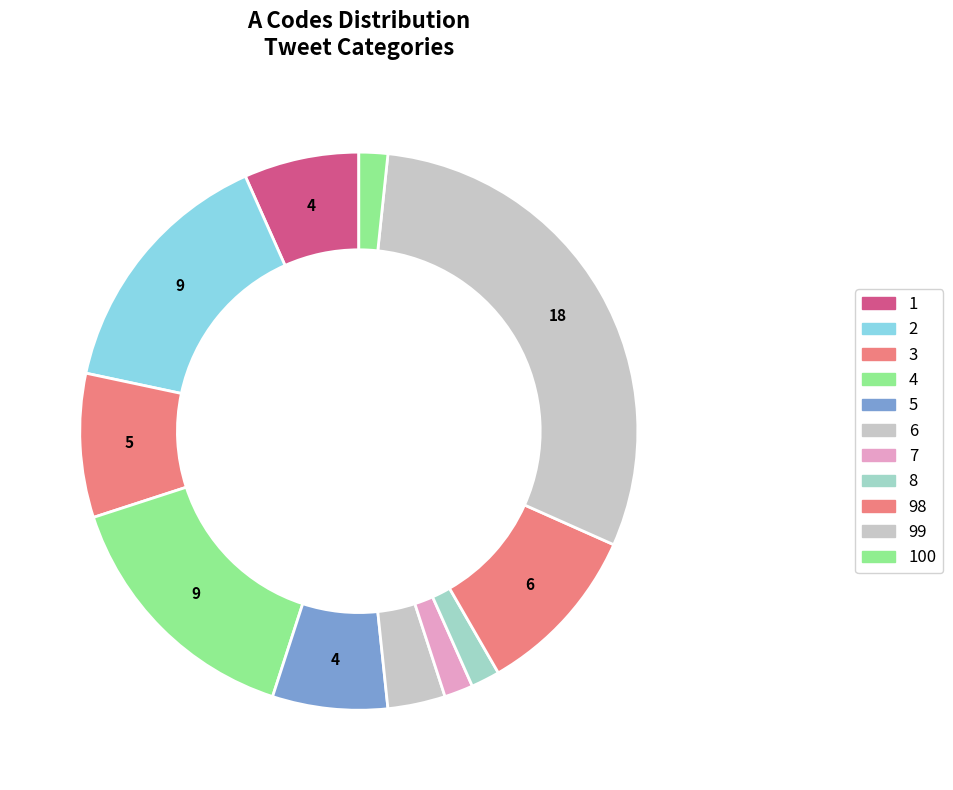

Rank the categories by value from highest to lowest.

99, 2, 4, 98, 3, 1, 5, 6, 7, 8, 100